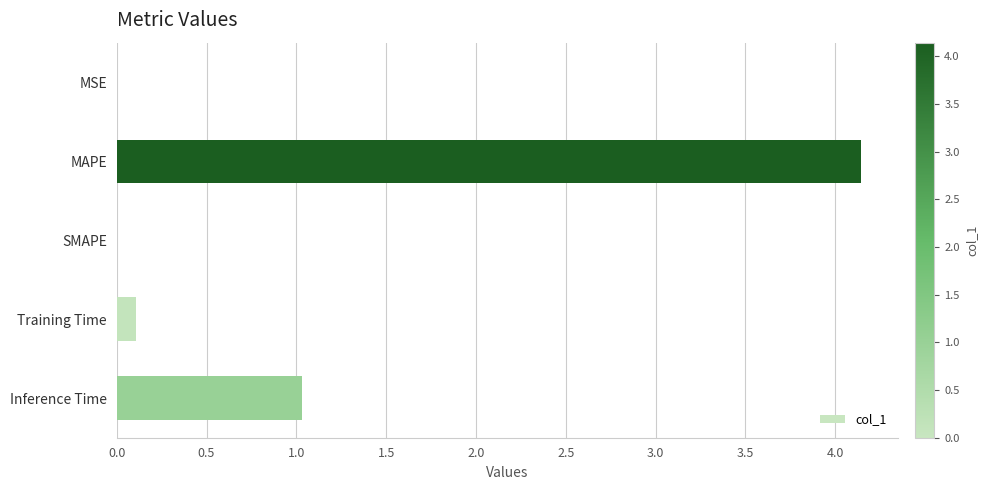

At which label is the value closest to 2?

Inference Time